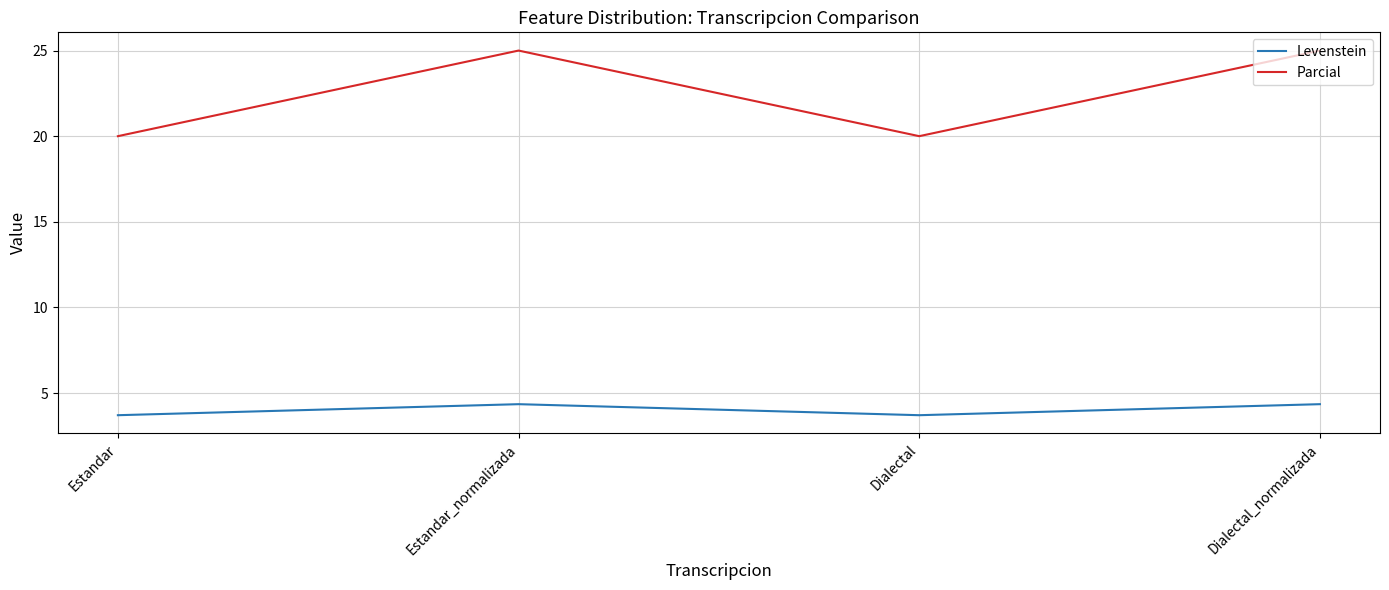

What are all the series names shown in the legend?

Levenstein, Parcial